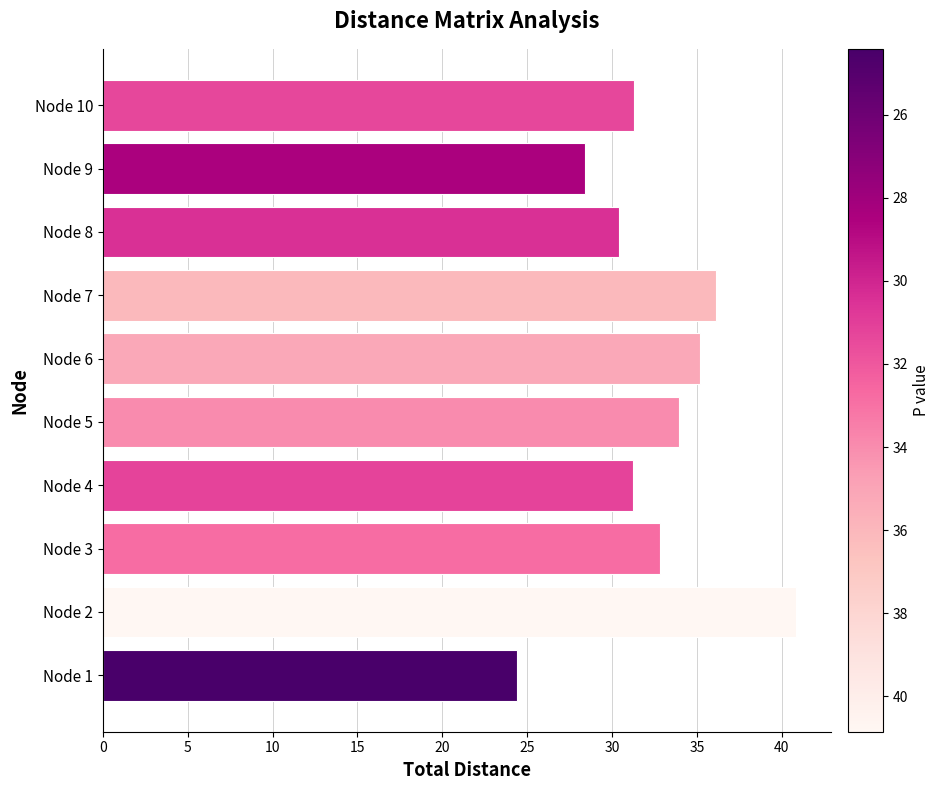

What is the sum of the values at Node 2 and Node 1?

65.3